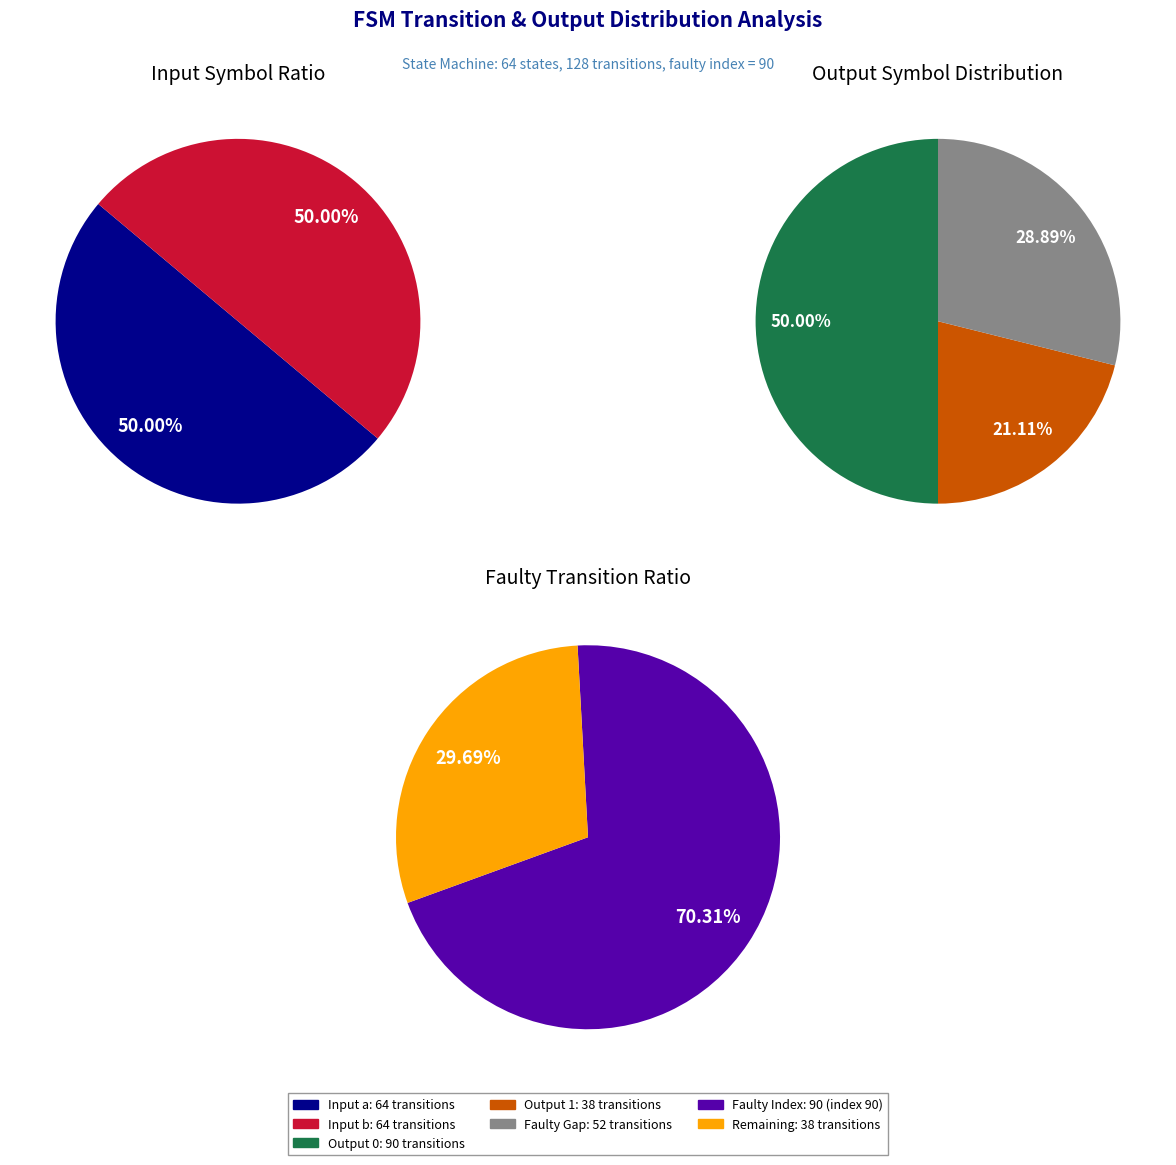

Does 33 represent more than half of the total?

No